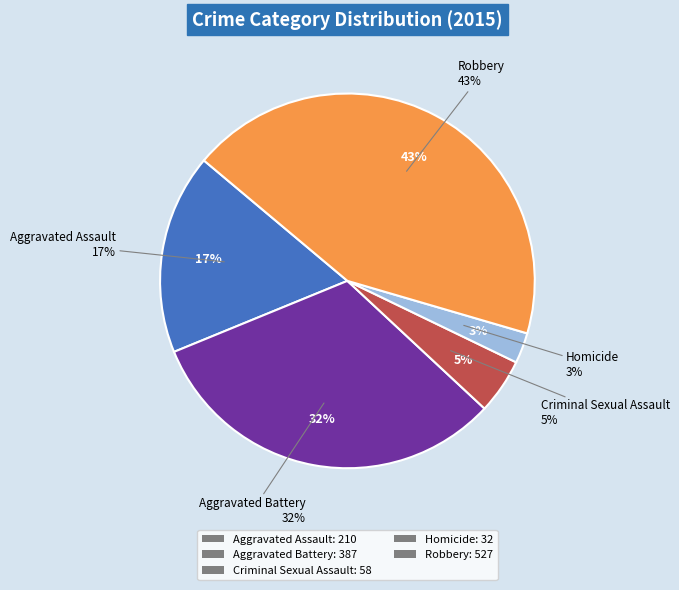

Combined, do Homicide and Criminal Sexual Assault account for over 50%?

No